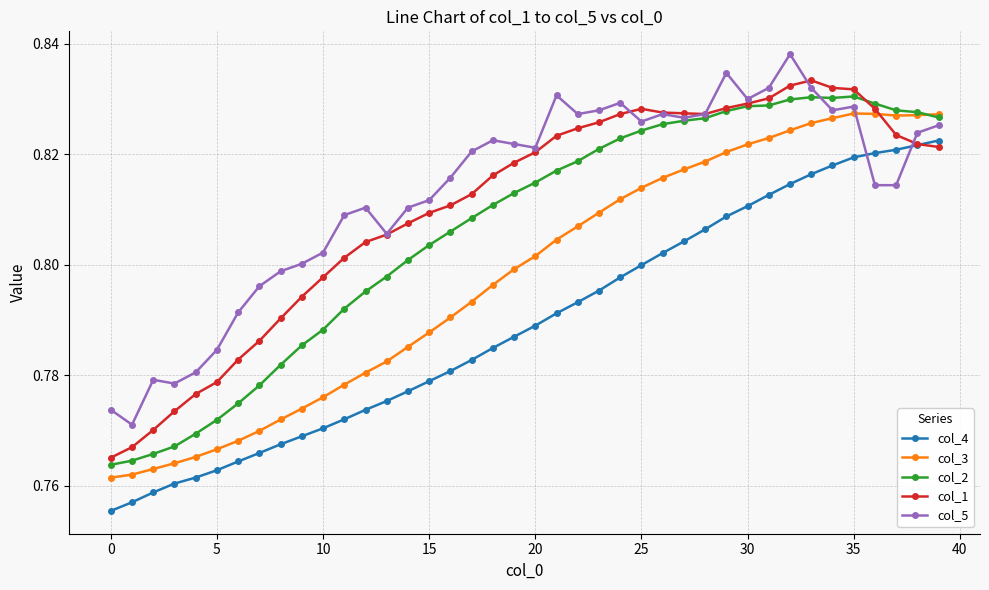

At how many categories does at least one series exceed 0?

40